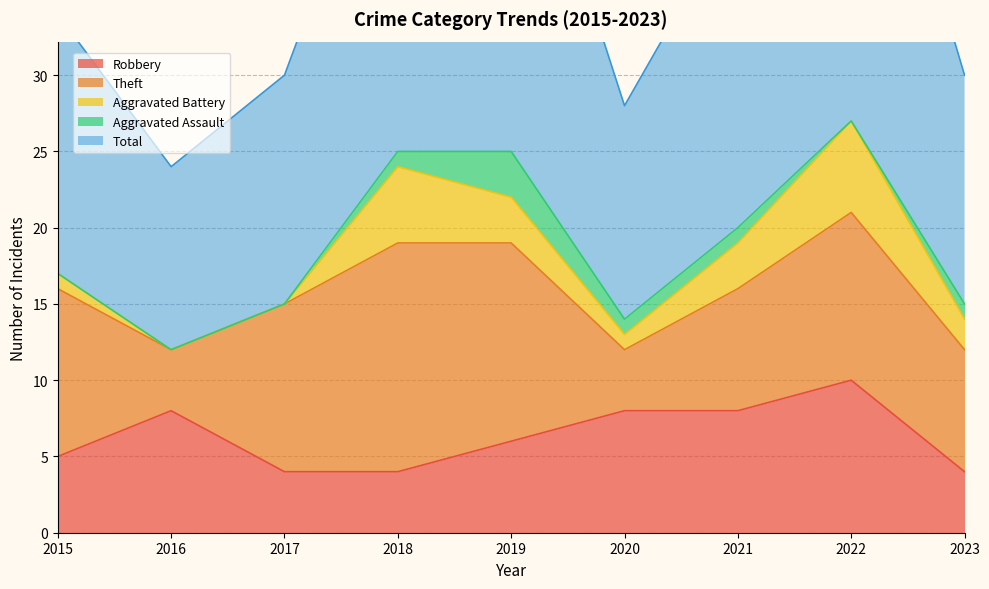

Which series has the largest range (max minus min)?

Total